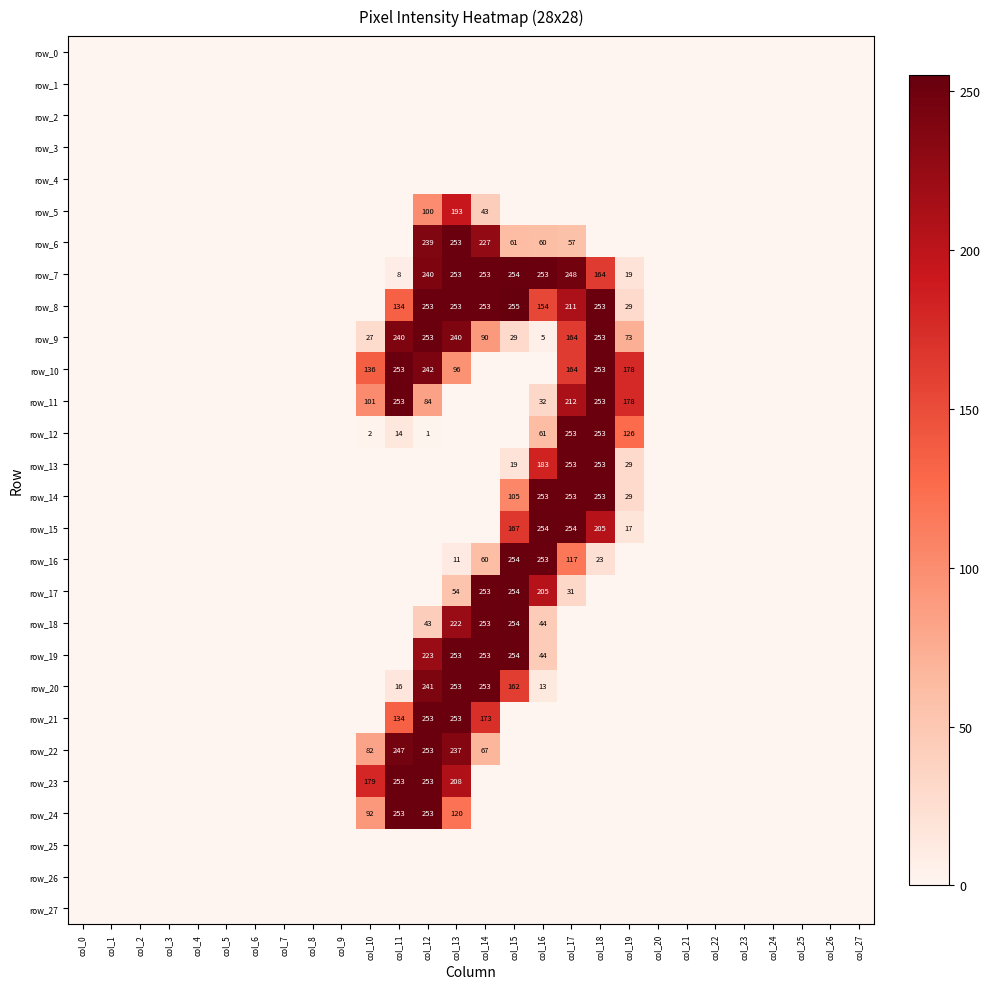

List the labels in order of row_26 value, largest first.

col_0, col_1, col_2, col_3, col_4, col_5, col_6, col_7, col_8, col_9, col_10, col_11, col_12, col_13, col_14, col_15, col_16, col_17, col_18, col_19, col_20, col_21, col_22, col_23, col_24, col_25, col_26, col_27